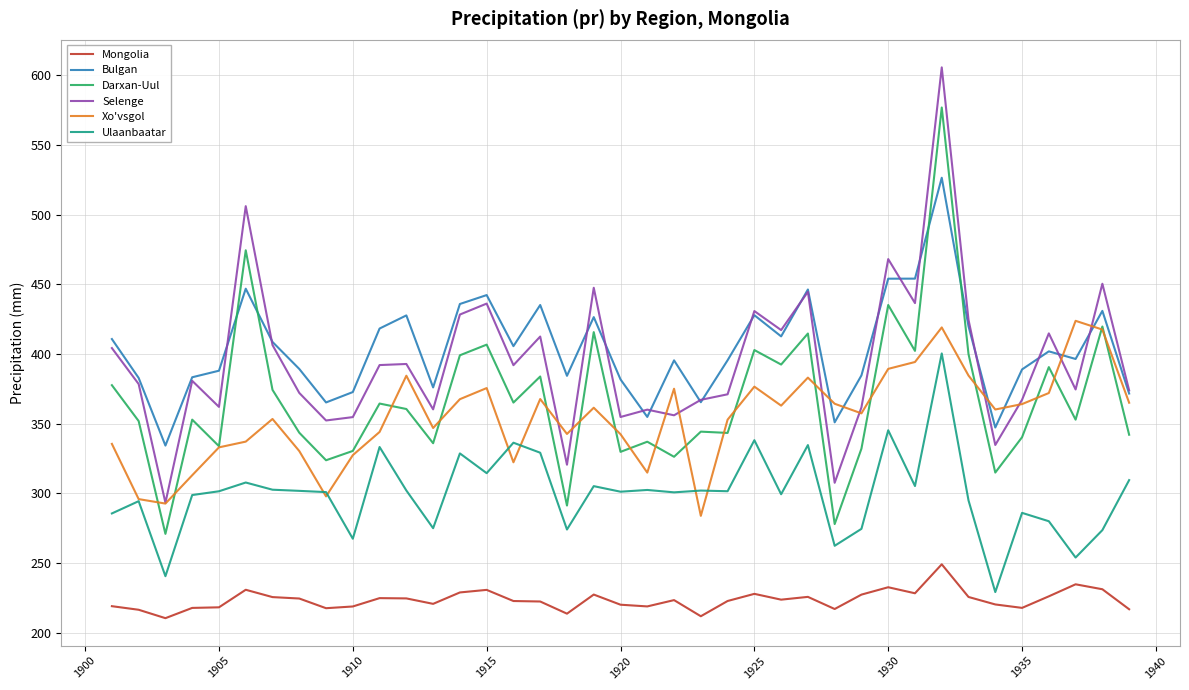

What is the average value of the Xo'vsgol series?

354.6